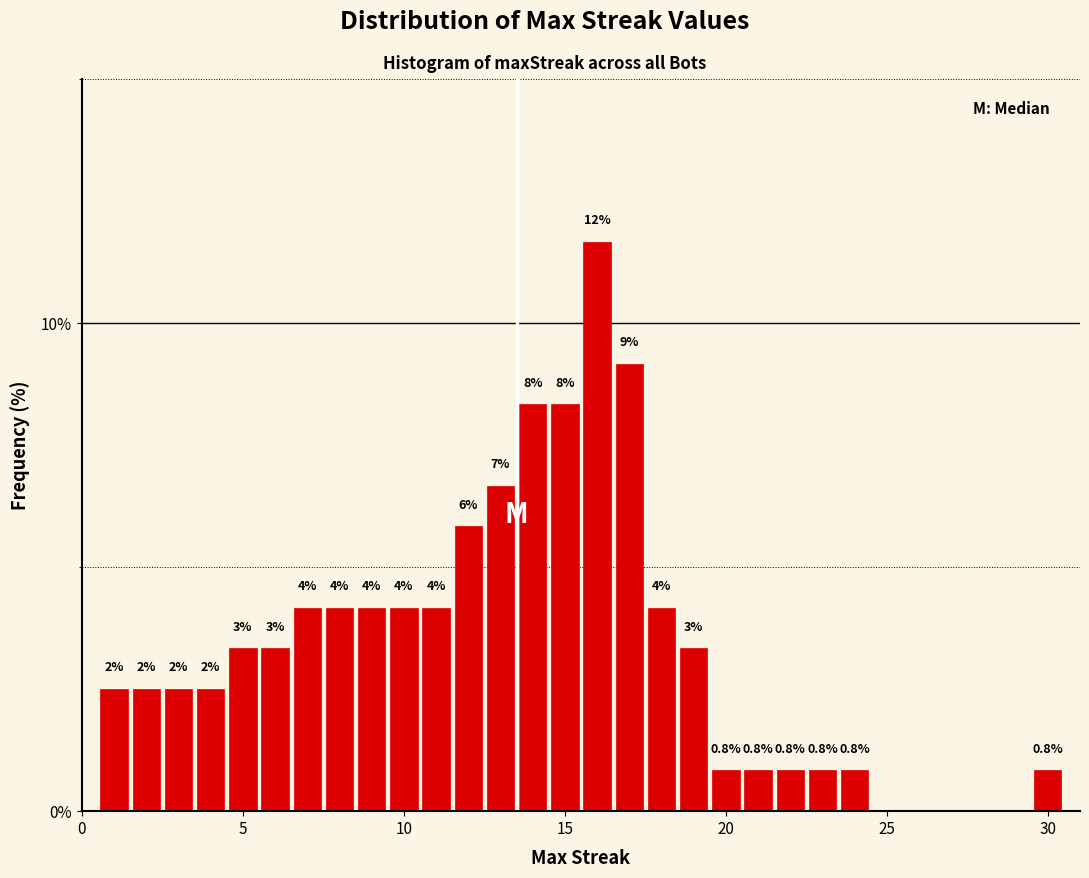

Around what value on the x-axis is the tallest bar? Give the approximate position of its centre, as read against the axis.

16.0